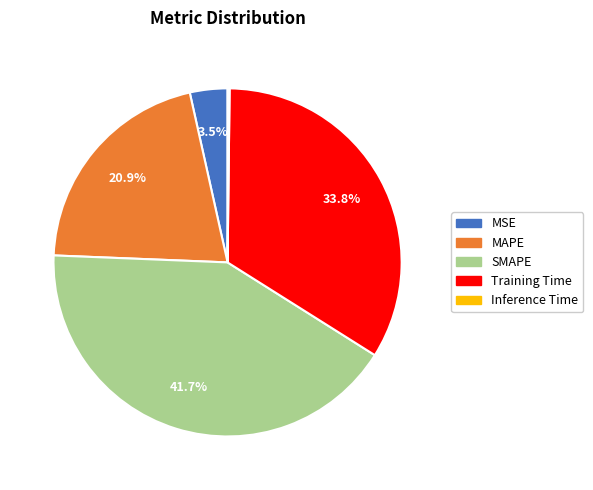

Is there a majority slice in this chart?

No